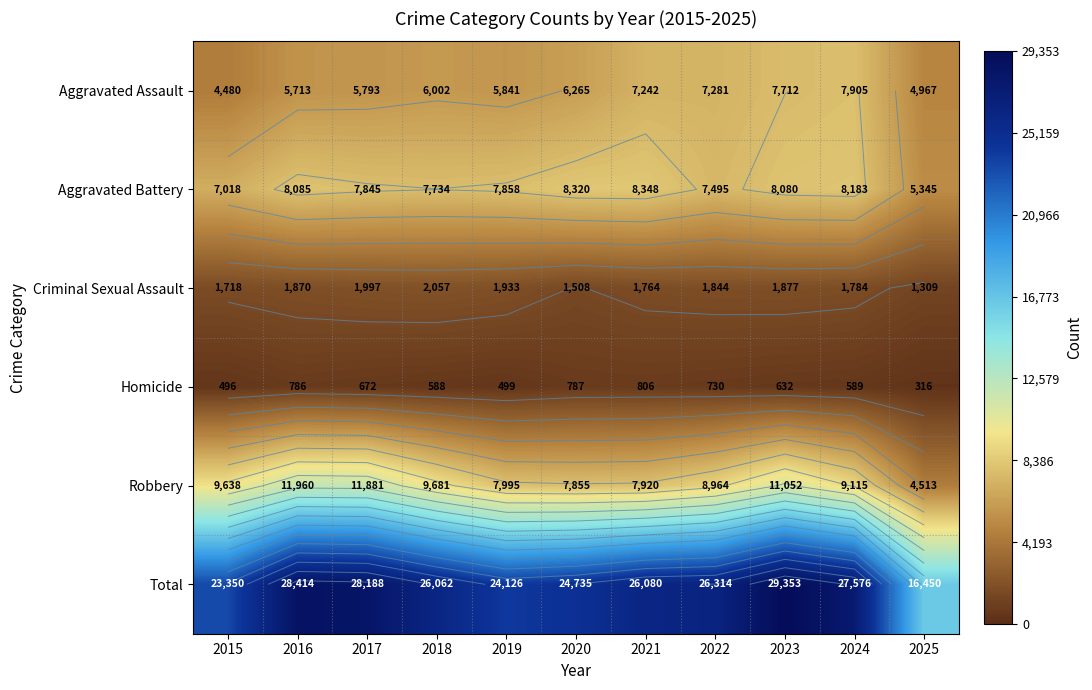

The value of Aggravated Assault at 2023 is 7712. True or false?

True